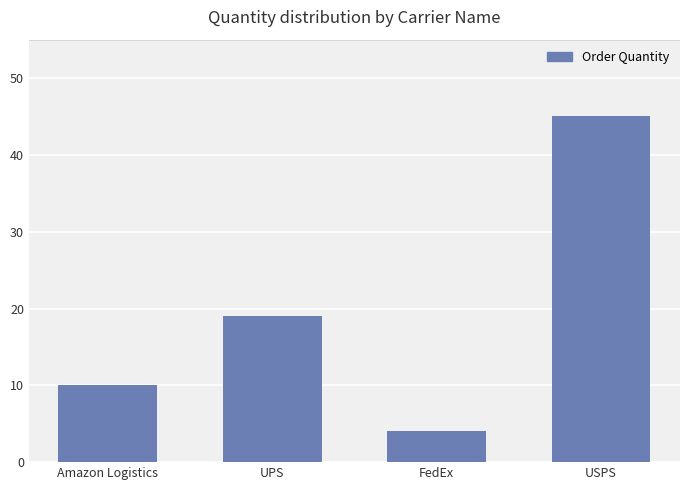

Between Amazon Logistics and USPS, which is larger?

USPS